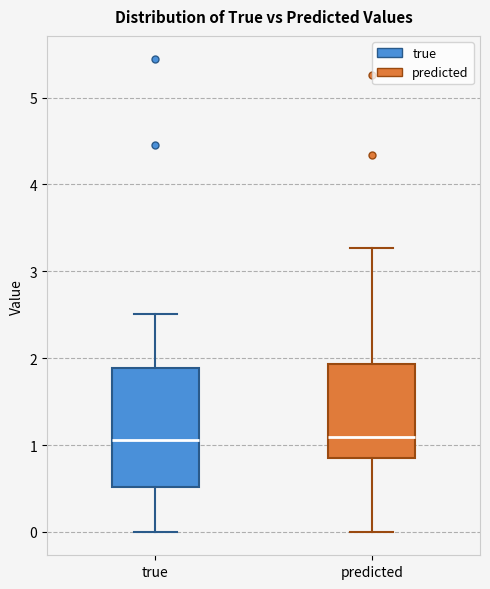

Which box is the tallest, from its lower edge to its upper edge?

true